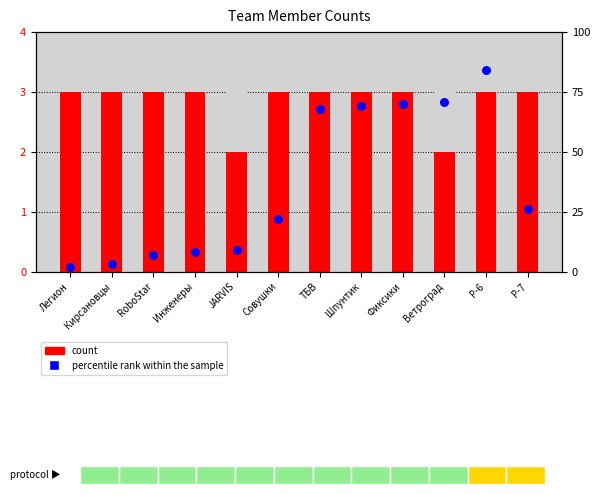

What are all the series names shown in the legend?

count, percentile rank within the sample